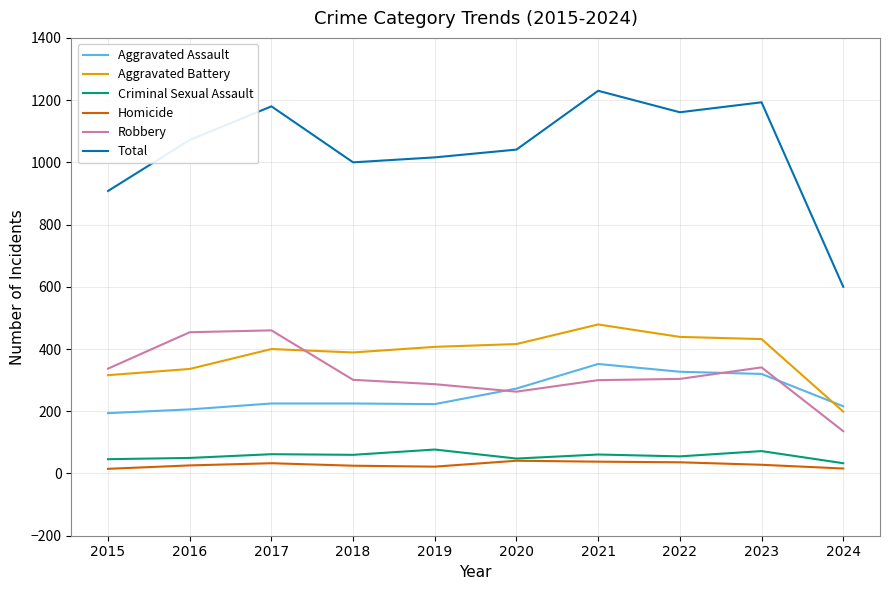

What is the approximate value of Aggravated Assault at 2021?

352